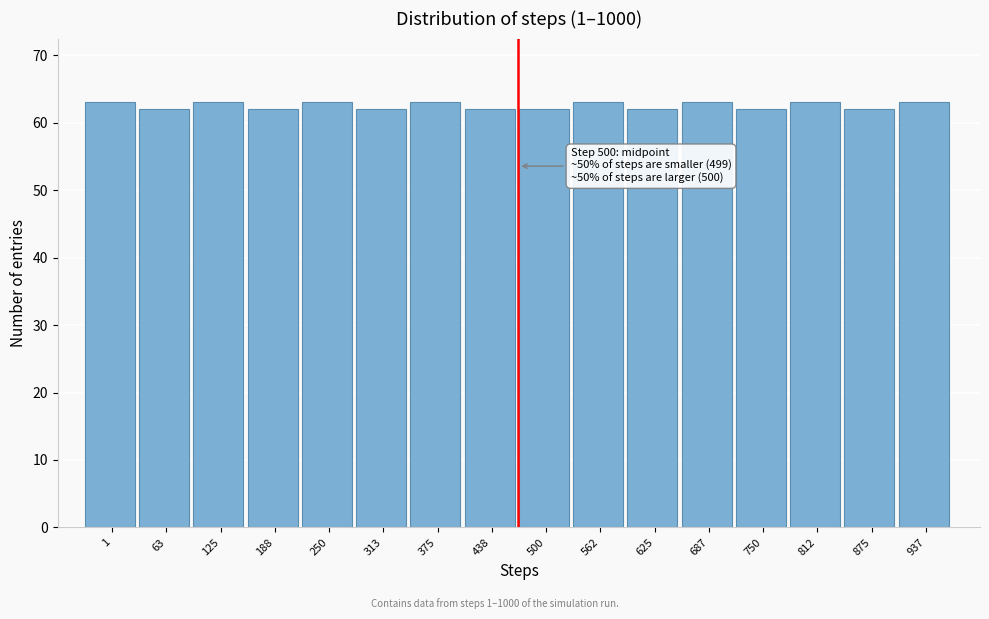

Reading left to right, transcribe all the data shown in this chart.

63	62	63	62	63	62	63	62	62	63	62	63	62	63	62	63